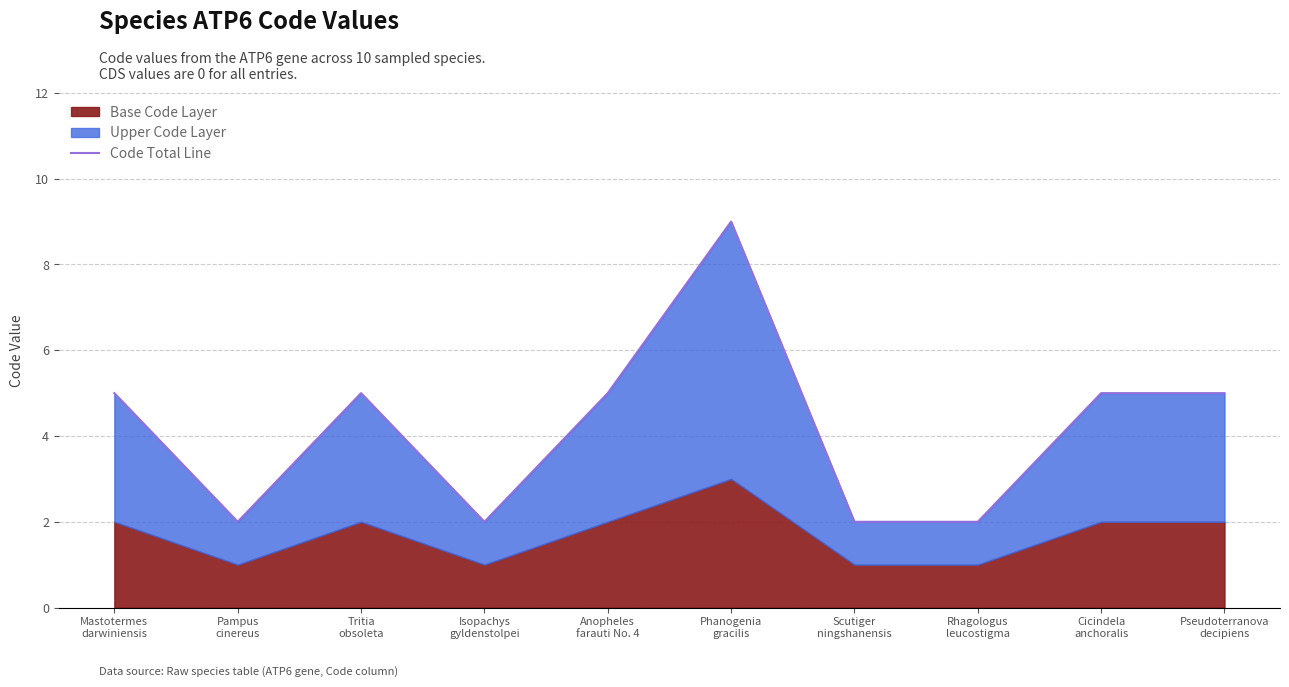

List the labels in order of value, smallest first.

Pampus
cinereus, Isopachys
gyldenstolpei, Scutiger
ningshanensis, Rhagologus
leucostigma, Mastotermes
darwiniensis, Tritia
obsoleta, Anopheles
farauti No. 4, Cicindela
anchoralis, Pseudoterranova
decipiens, Phanogenia
gracilis